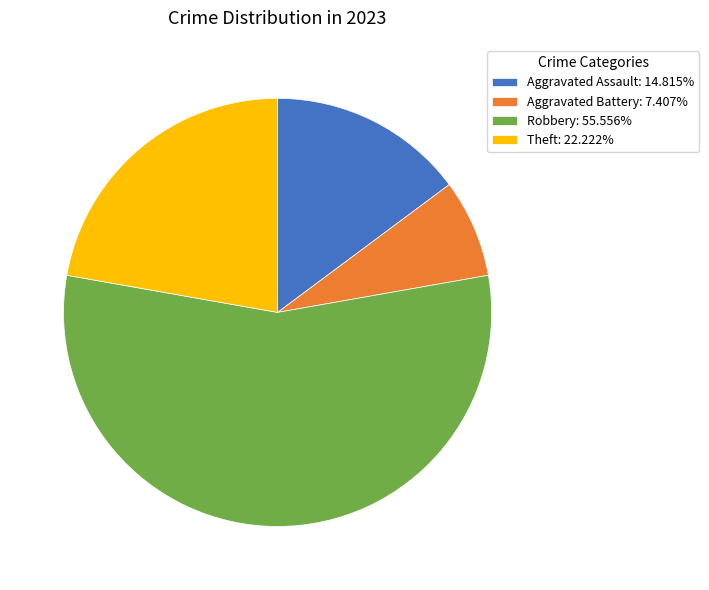

Which slice is the largest?

Robbery